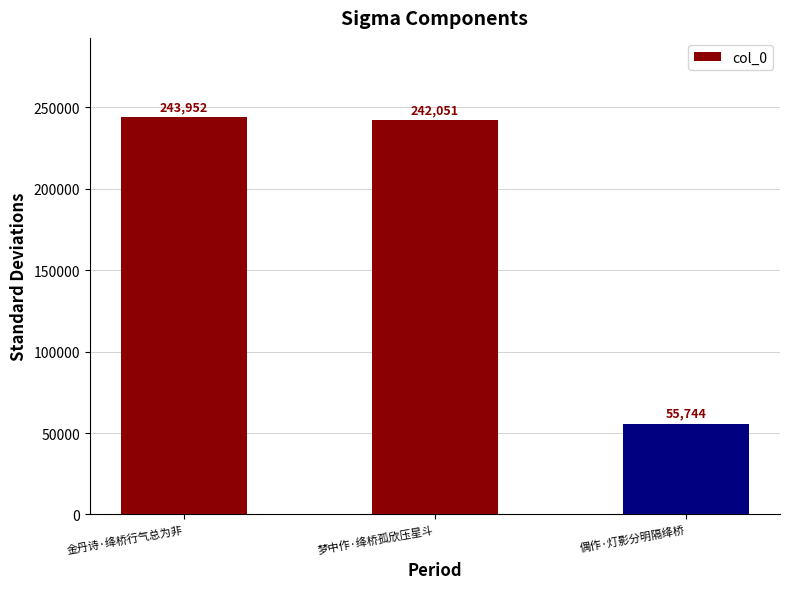

Approximately how many times larger is the value at 金丹诗·绛桥行气总为非 compared to 梦中作·绛桥孤欣压星斗?

1.0